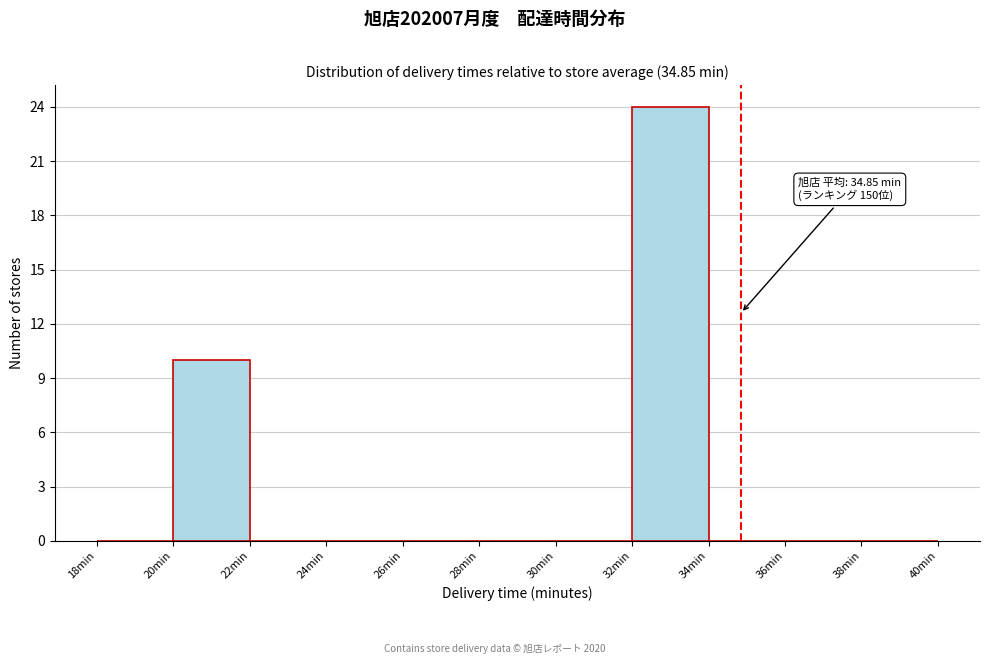

Over which range of the x-axis is the bar tallest?

32 to 34